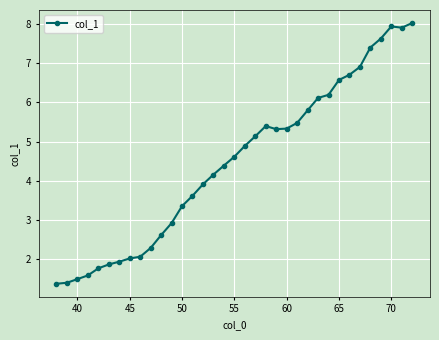

What is the maximum value shown in the chart?

8.0